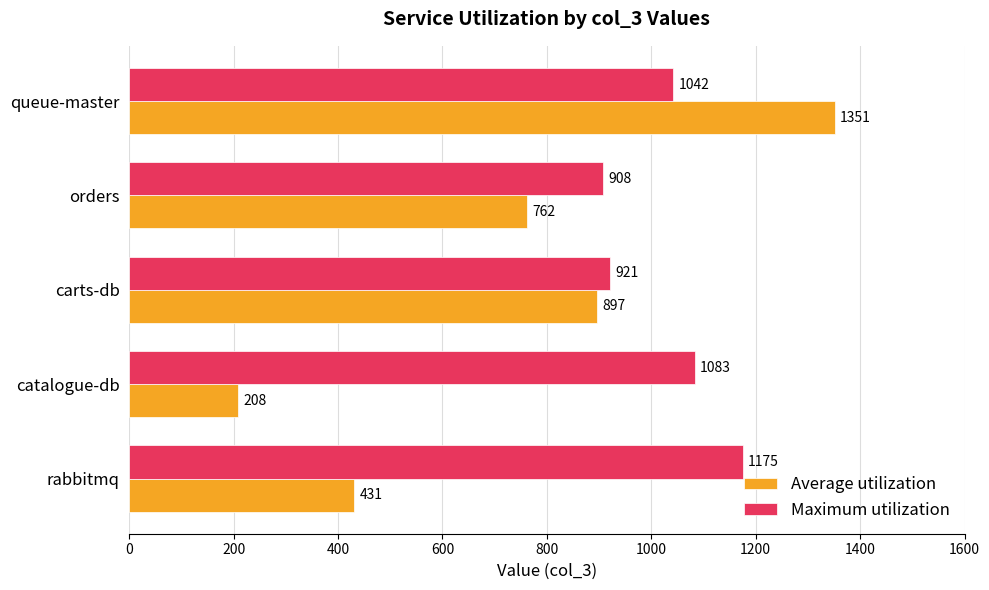

At which category is the sum across all series the highest?

queue-master